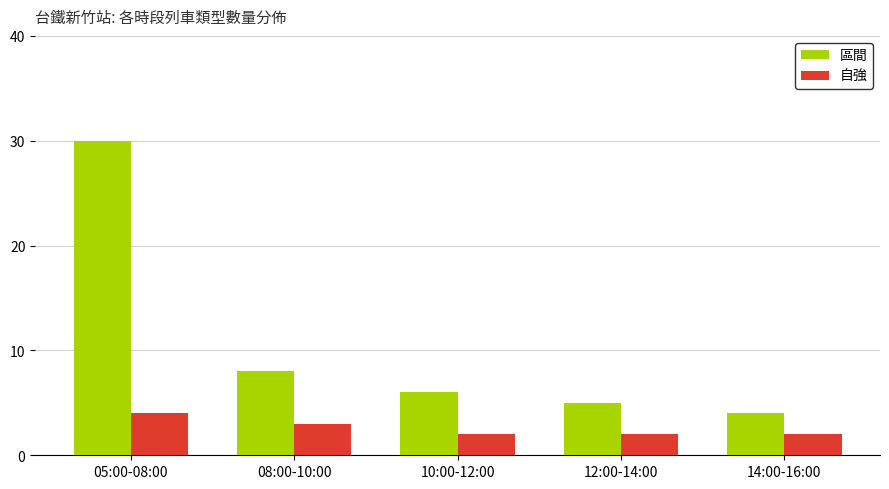

Reading left to right, transcribe all the data shown in this chart.

區間: 05:00-08:00=30	08:00-10:00=8	10:00-12:00=6	12:00-14:00=5	14:00-16:00=4
自強: 05:00-08:00=4	08:00-10:00=3	10:00-12:00=2	12:00-14:00=2	14:00-16:00=2